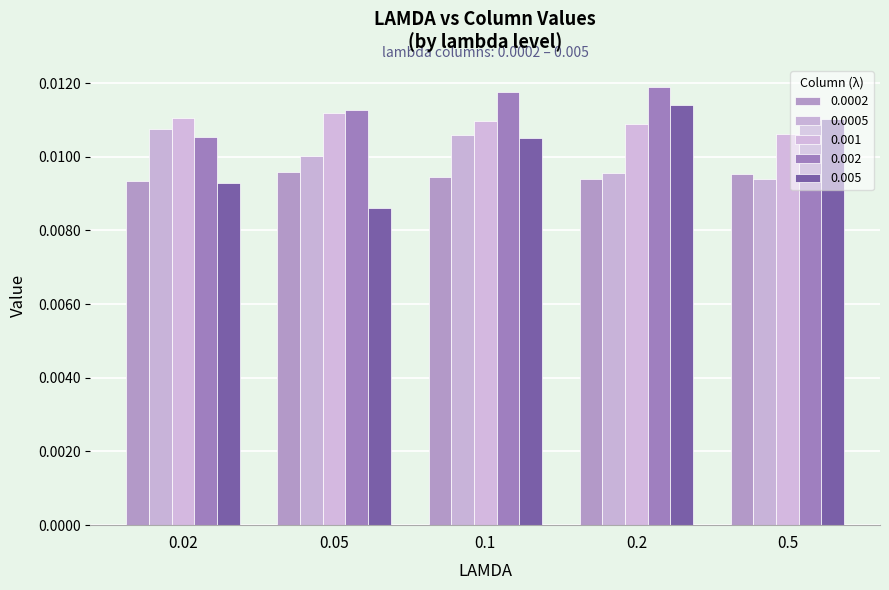

How many bars are there in each group?

5